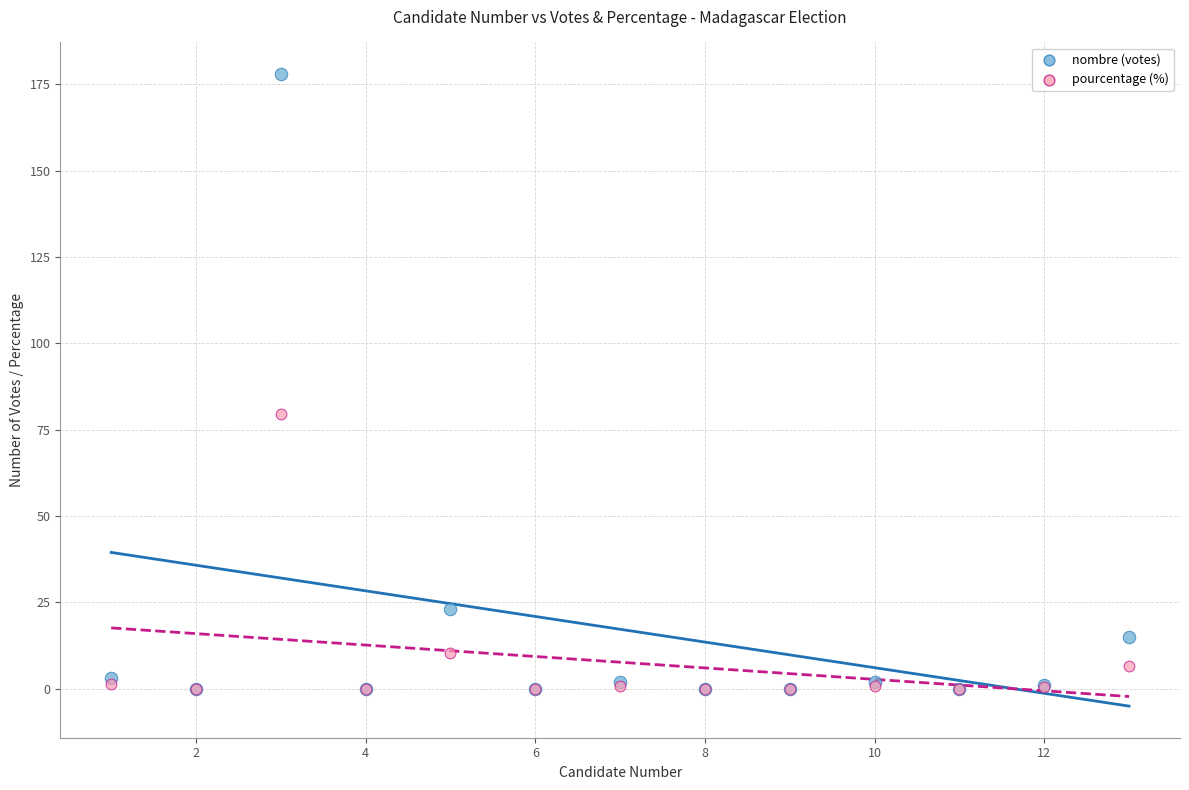

Across all series, what Y value is closest to 89?

79.5